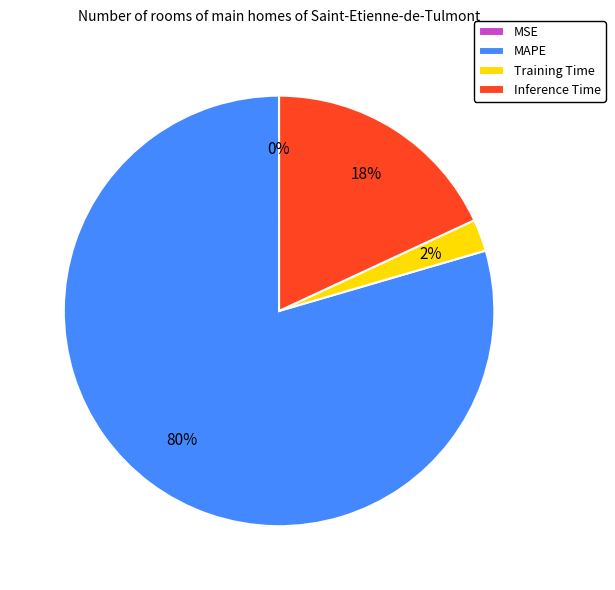

To the nearest percent, what is the difference between the largest and smallest slice percentages?

80%